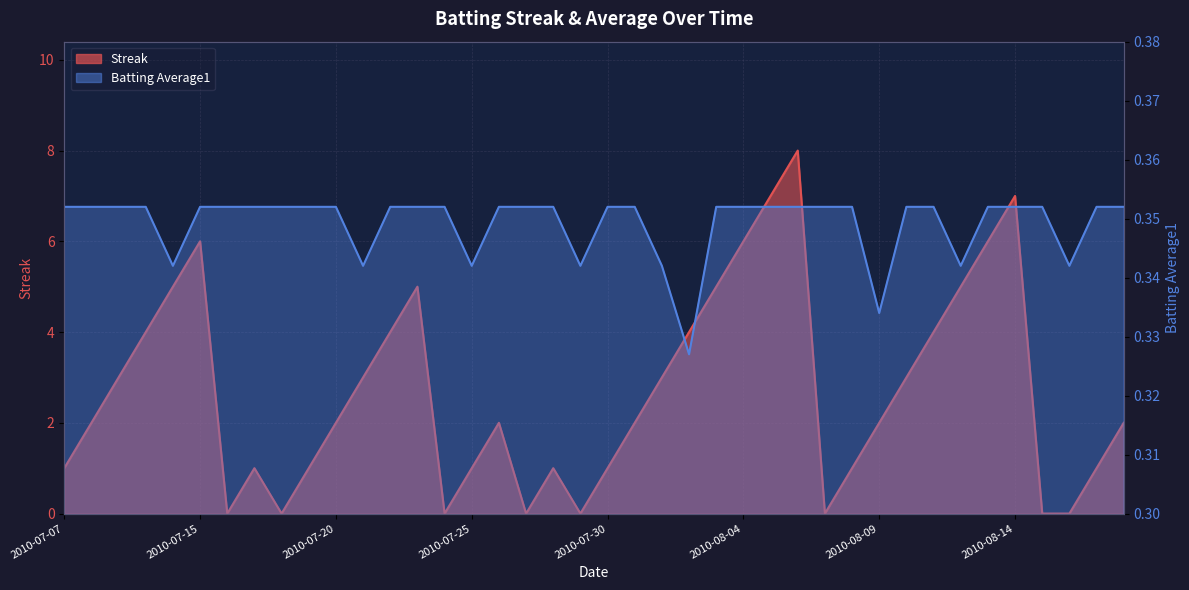

What position from the left is 2010-07-16?

7